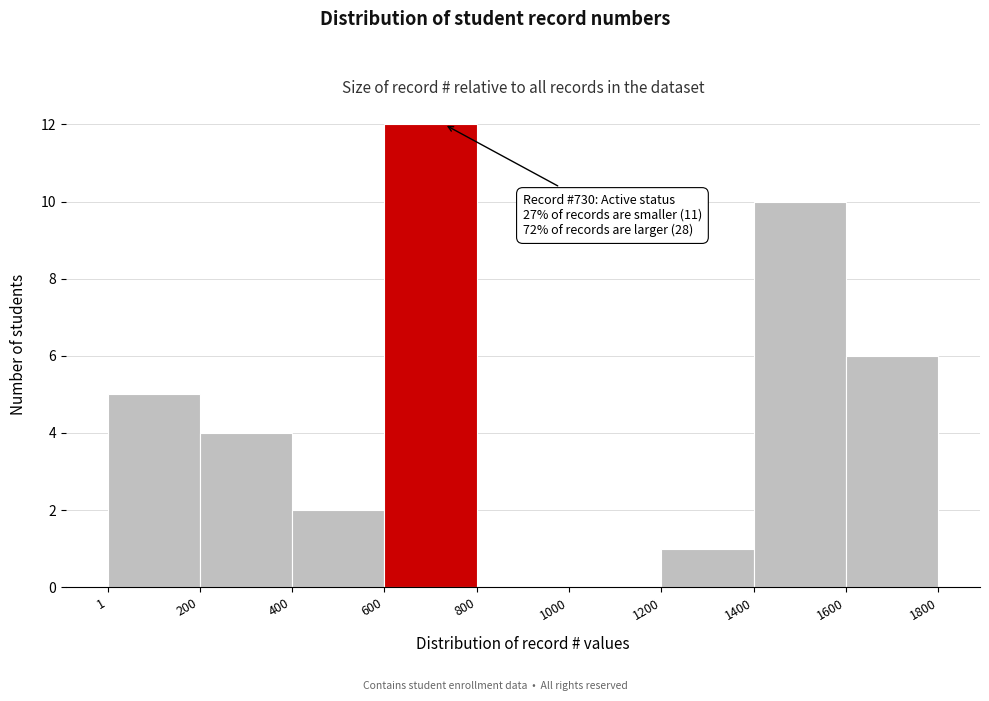

Over which range of the x-axis is the bar tallest?

600 to 800